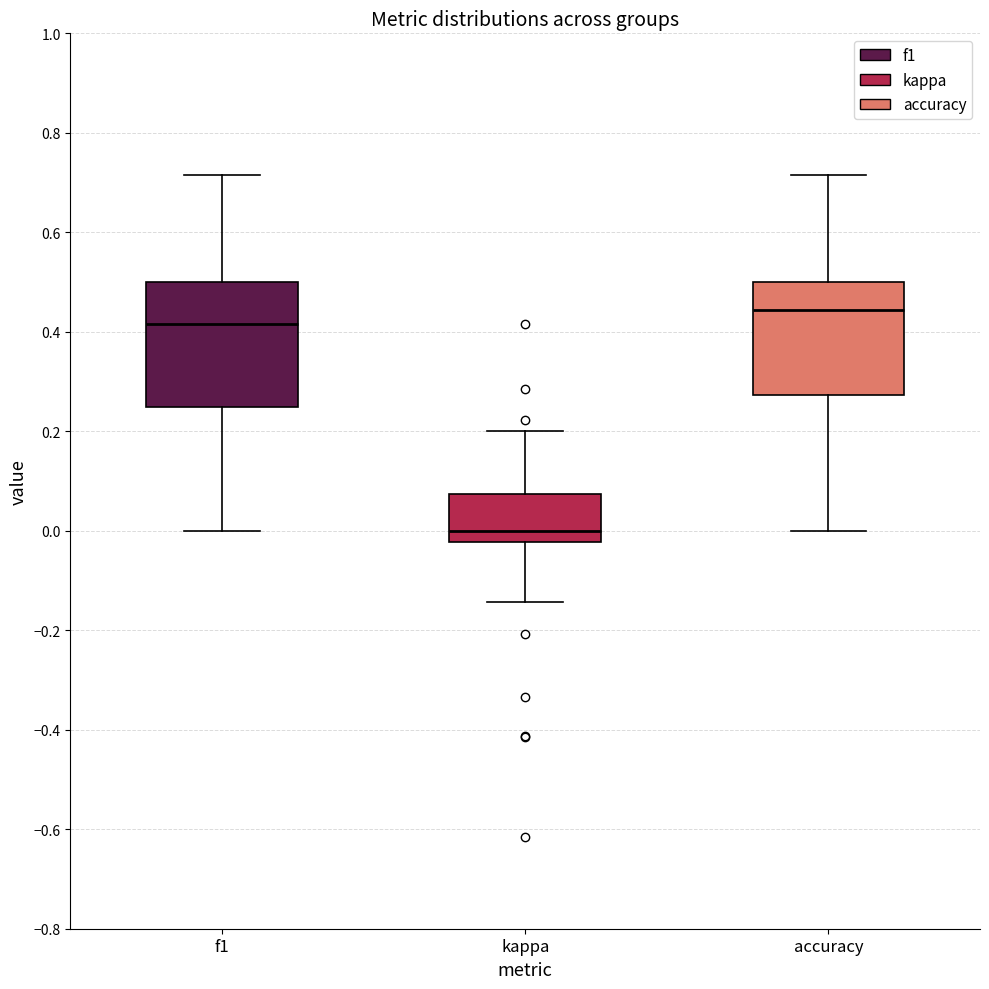

Which box's median line is the highest?

accuracy